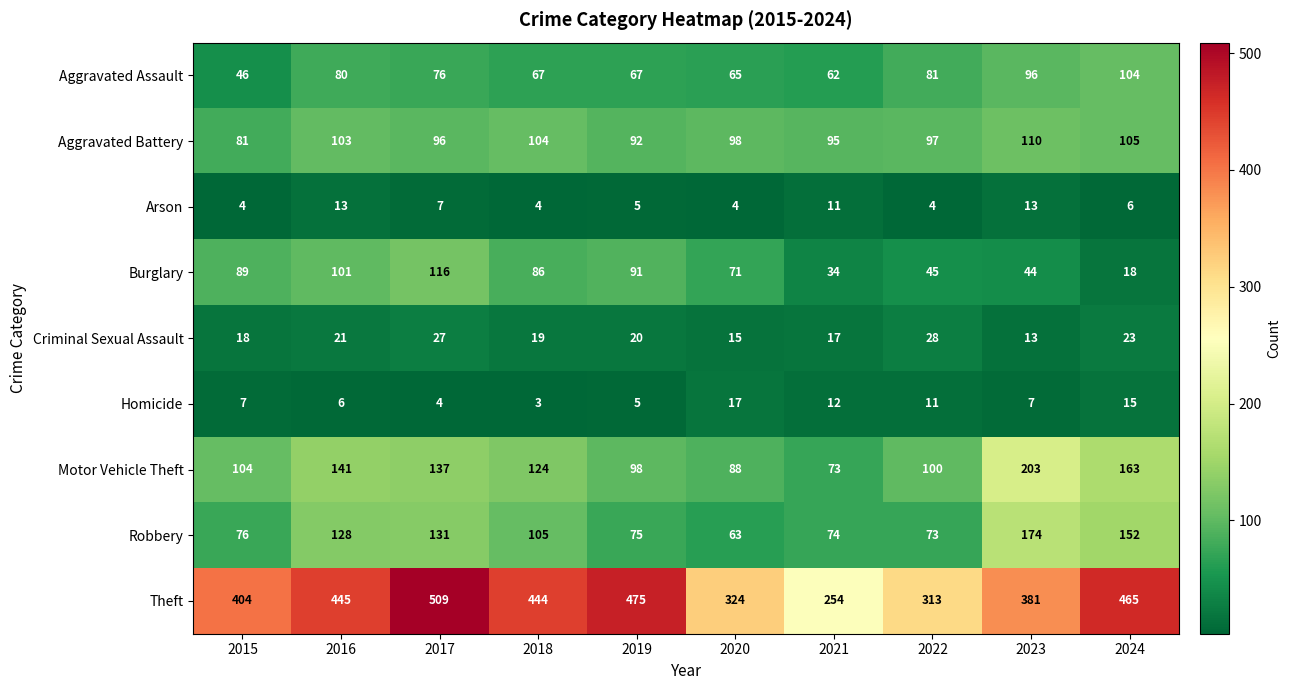

Which series has the widest spread of values?

Theft